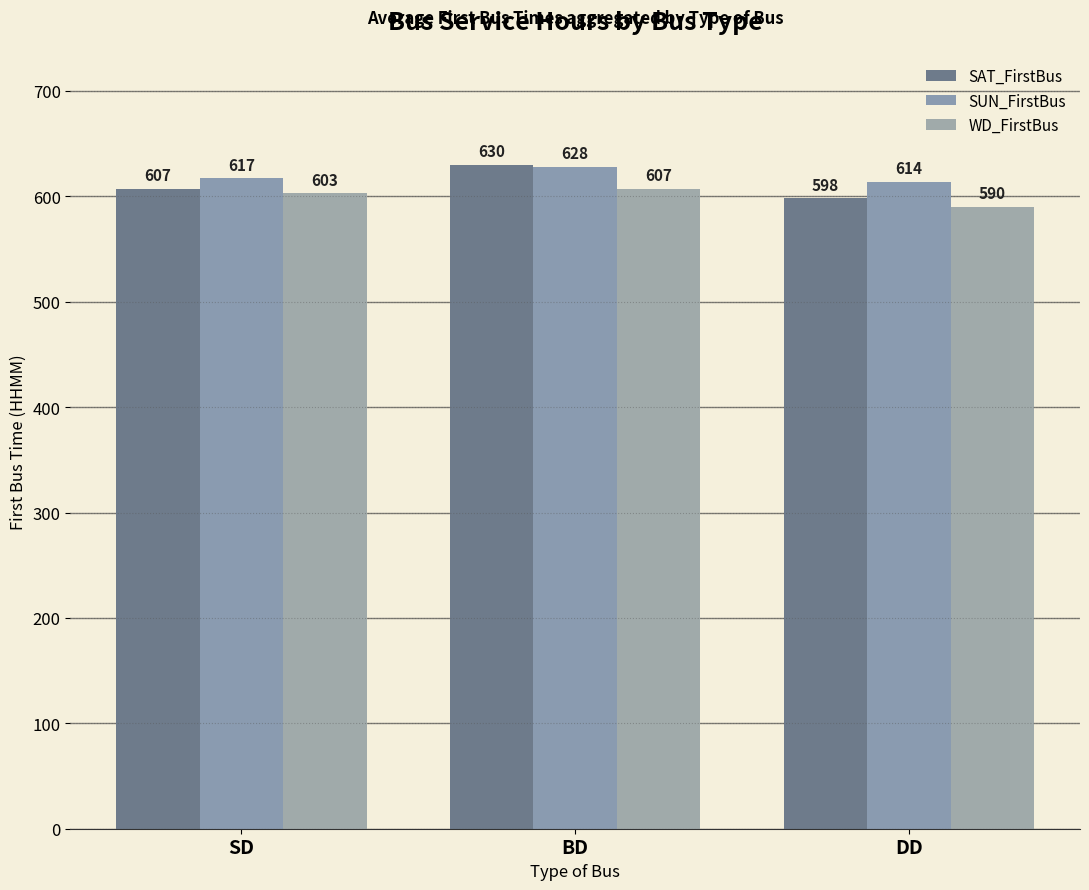

What is the spread (max minus min) of values at SD?

14